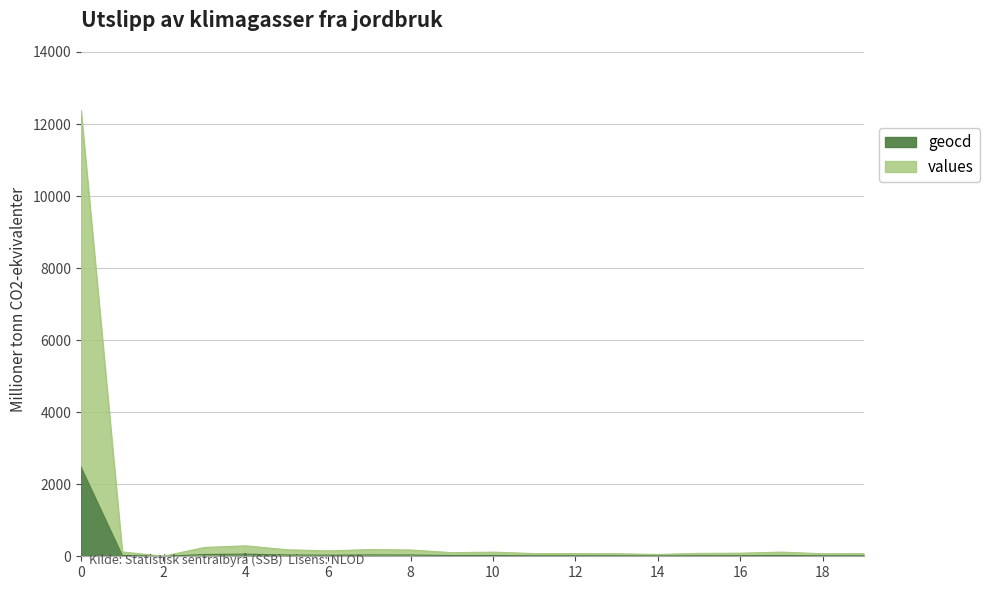

What is the value of the values point at the 7th from the left?

150